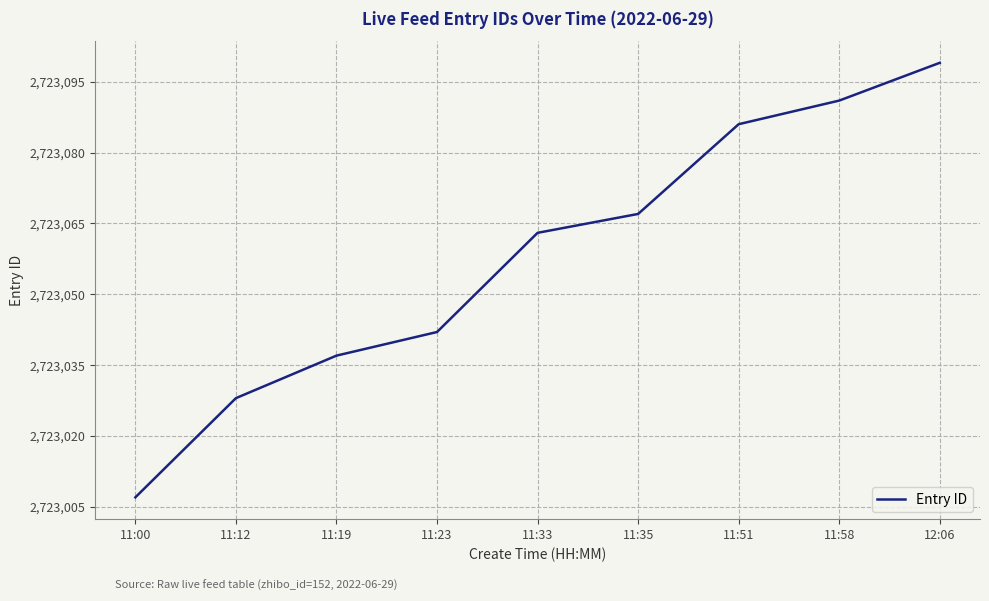

Reading left to right, transcribe all the data shown in this chart.

11:00=2723007	11:12=2723028	11:19=2723037	11:23=2723042	11:33=2723063	11:35=2723067	11:51=2723086	11:58=2723091	12:06=2723099